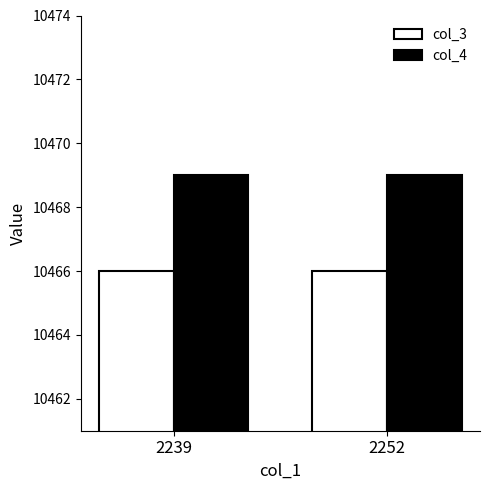

Is it true that col_3 equals 10466 at 2239?

True